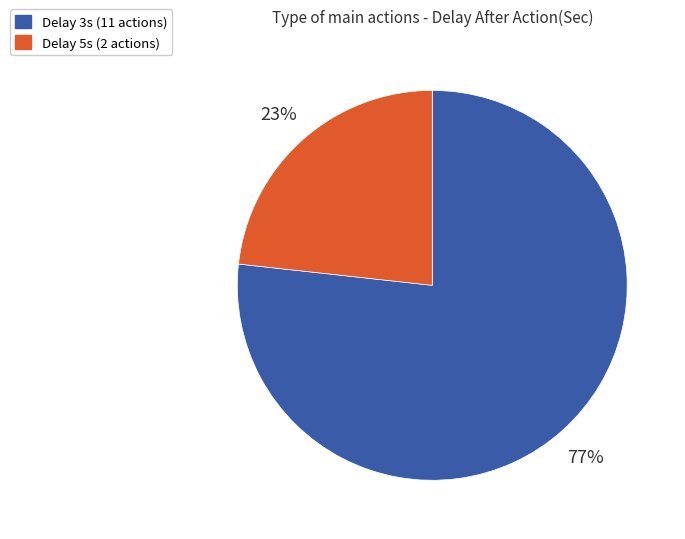

Count the number of slices in the pie.

2